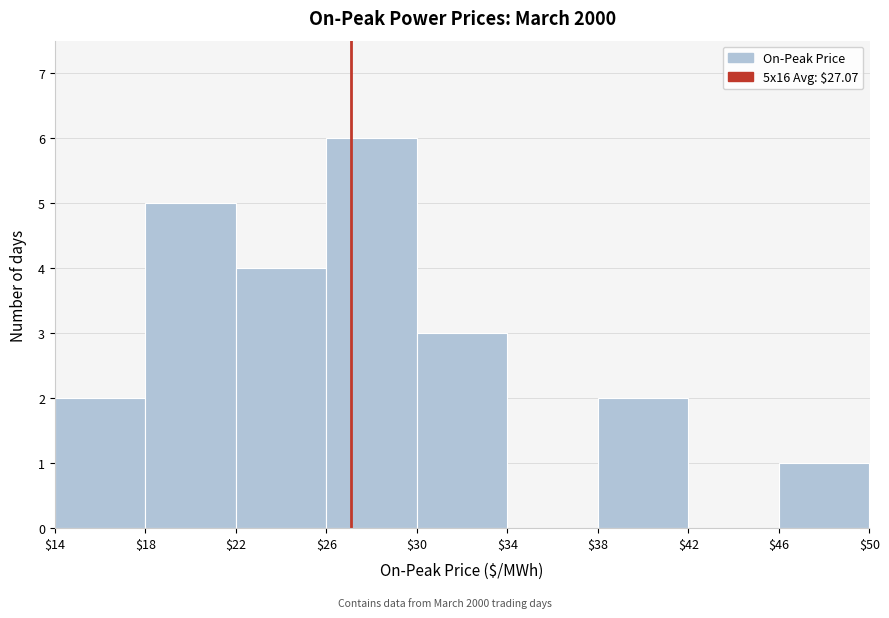

Reading left to right, list every bar in this chart as the range it spans on the x-axis followed by its height. The values are not printed on the chart, so give them approximately, as read against the axis.

$14 to $18: 2
$18 to $22: 5
$22 to $26: 4
$26 to $30: 6
$30 to $34: 3
$34 to $38: 0
$38 to $42: 2
$42 to $46: 0
$46 to $50: 1